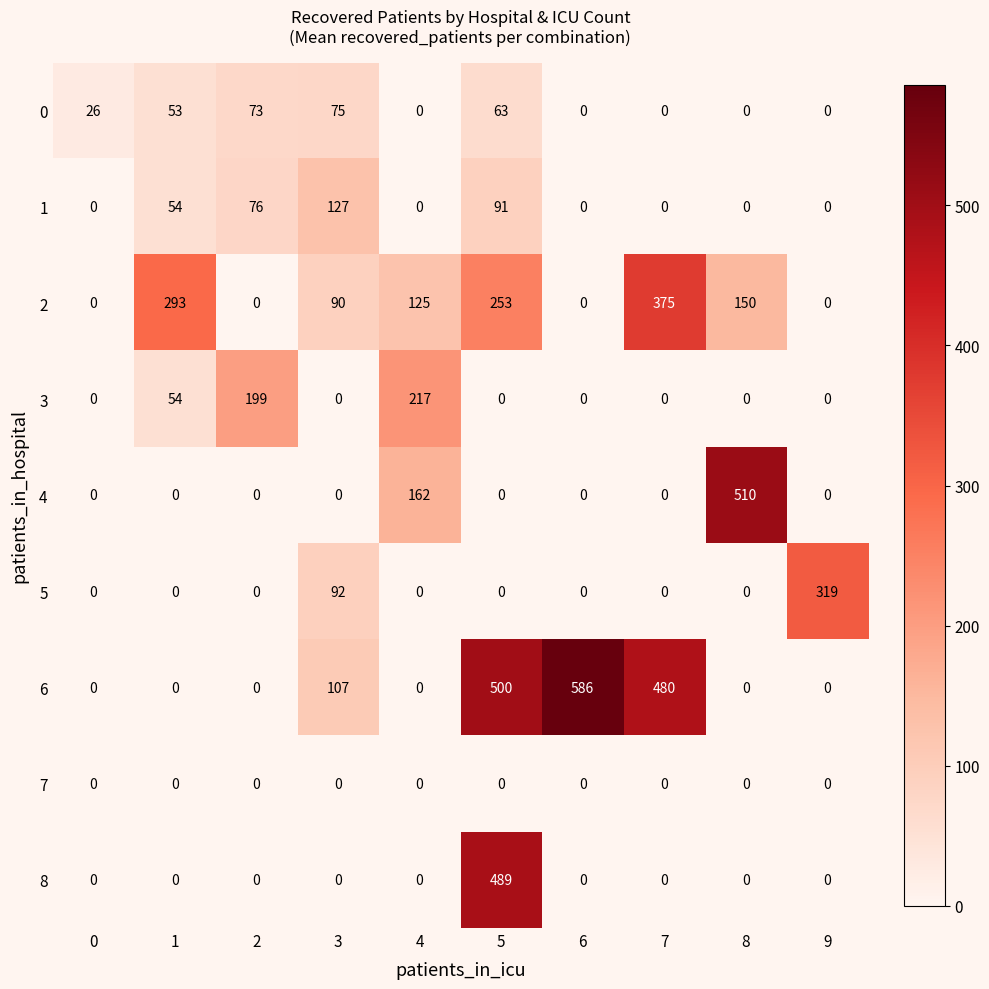

Read the 6 value at 6, to the nearest 100.

600